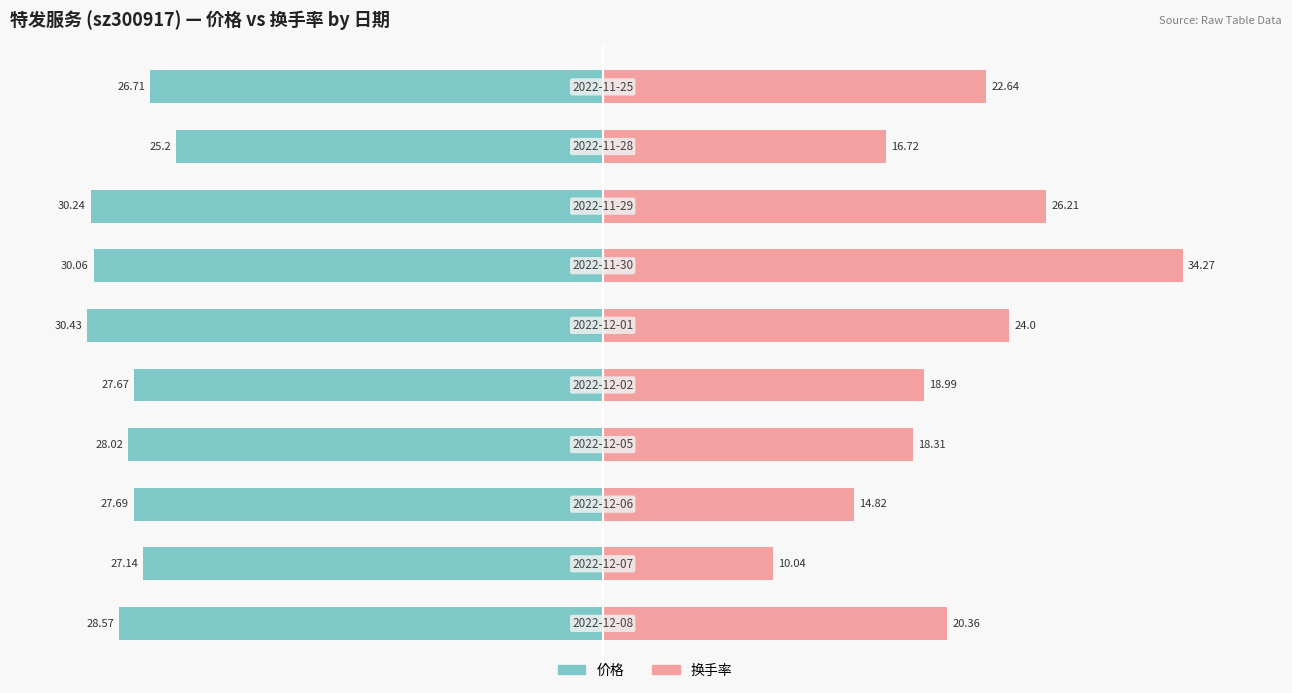

What is the difference between the maximum and minimum values in the 换手率 series?

24.2